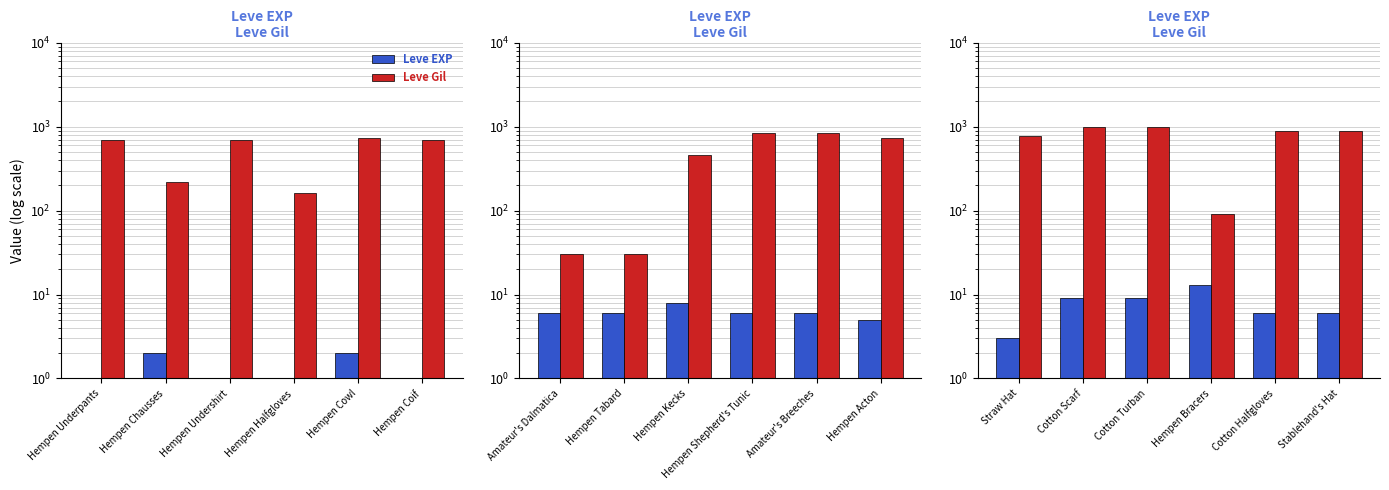

How many Leve Gil values are between 780 and 990?

5